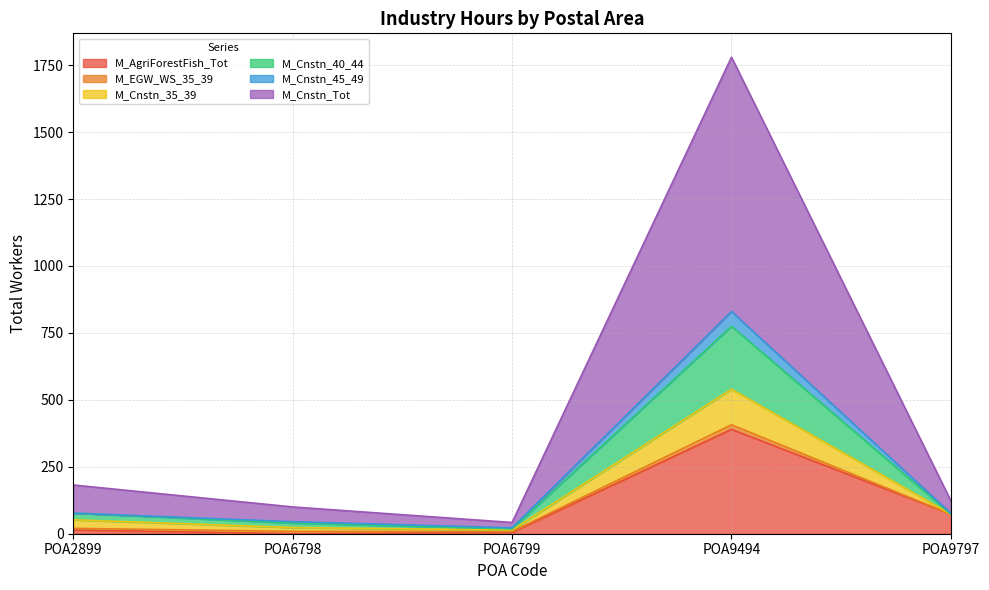

Which category has the highest value in the M_AgriForestFish_Tot series?

POA9494